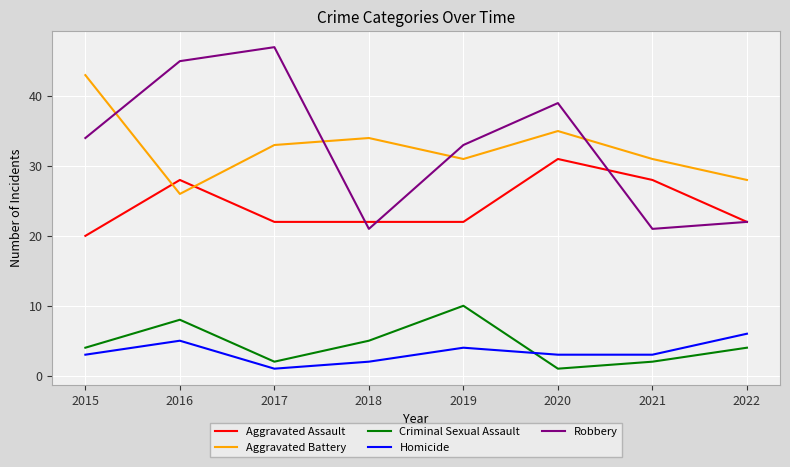

Between which two adjacent categories do Homicide and Criminal Sexual Assault first intersect?

2019 and 2020